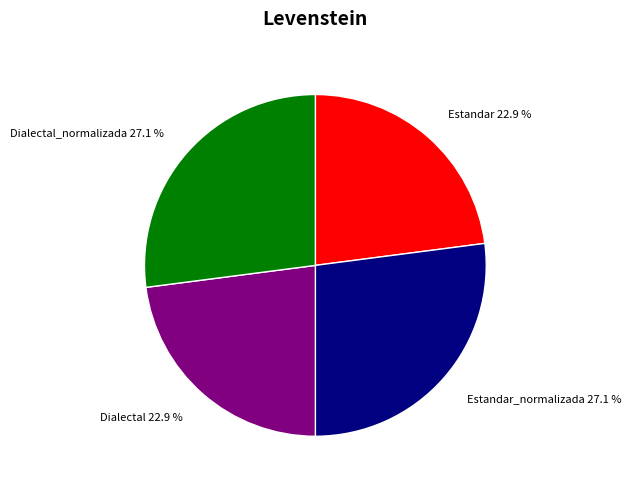

Approximately how many times larger is the value at Estandar 22.9 % compared to Estandar_normalizada 27.1 %?

0.8